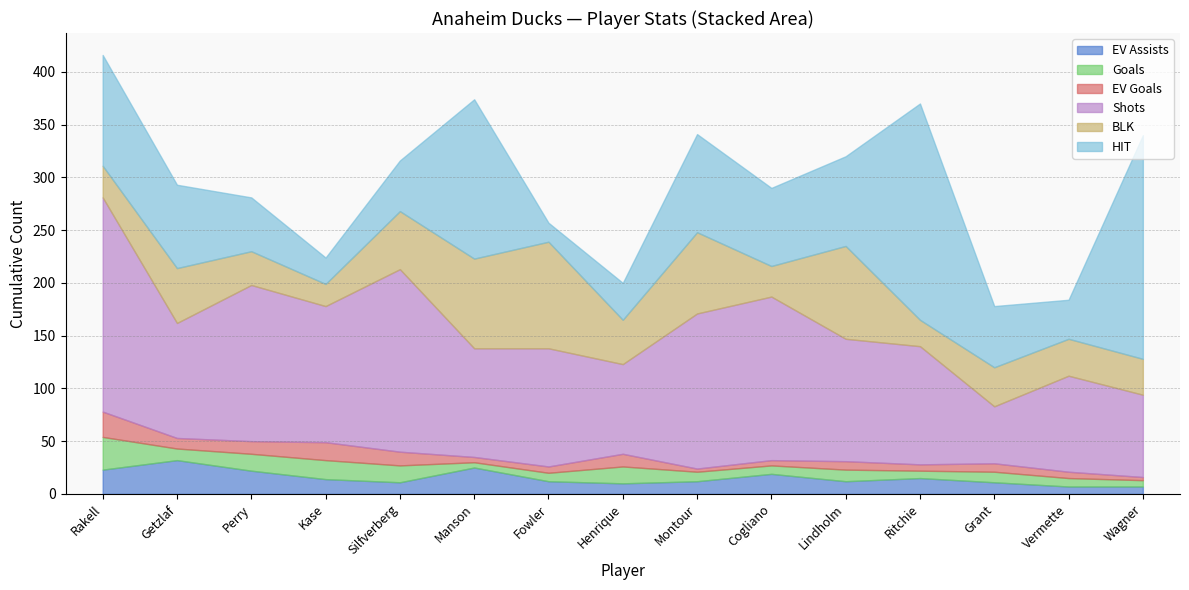

Is the value of EV Goals at Montour greater than the value of BLK at Wagner?

No